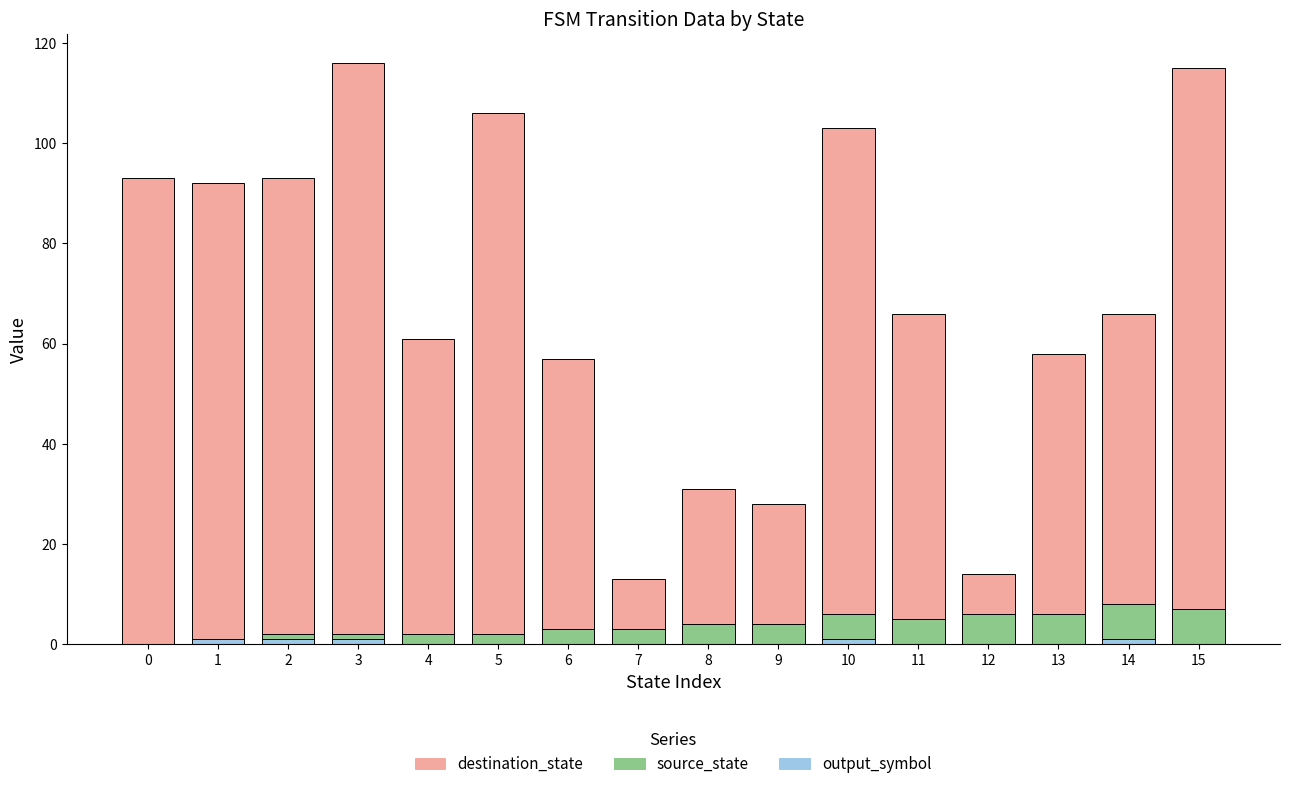

The destination_state series shows 8 at 12. True or false?

True